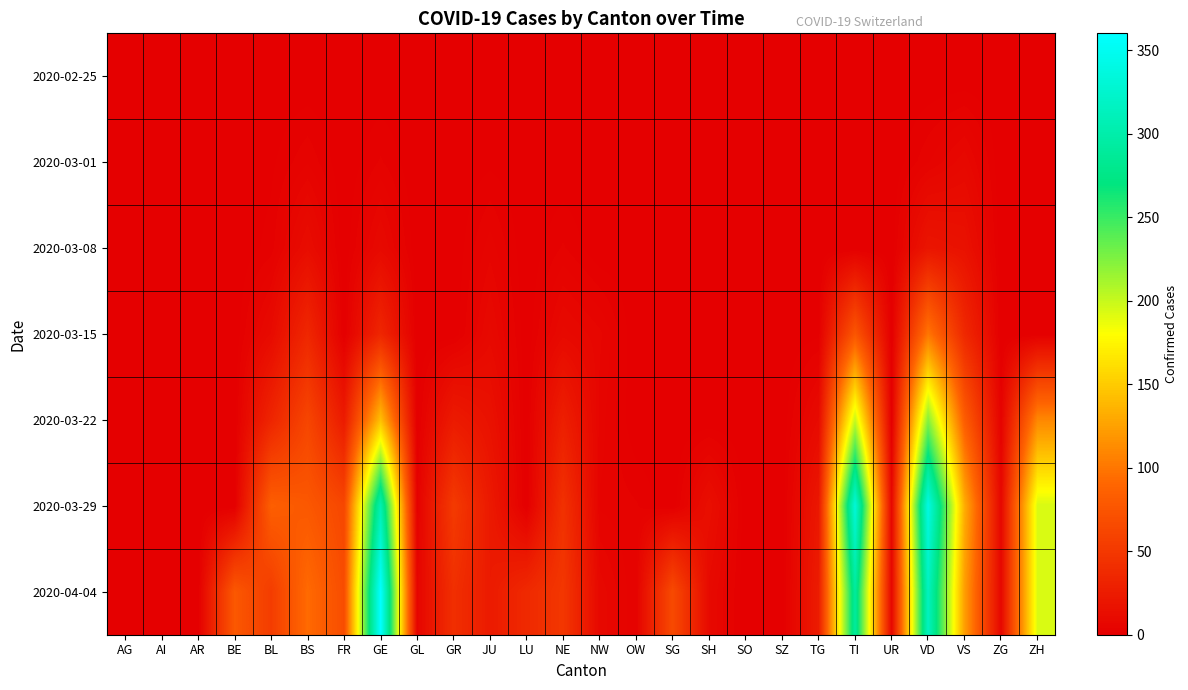

At ZH, list the series in order from smallest to largest.

2020-02-25, 2020-03-01, 2020-03-08, 2020-03-15, 2020-03-22, 2020-03-29, 2020-04-04